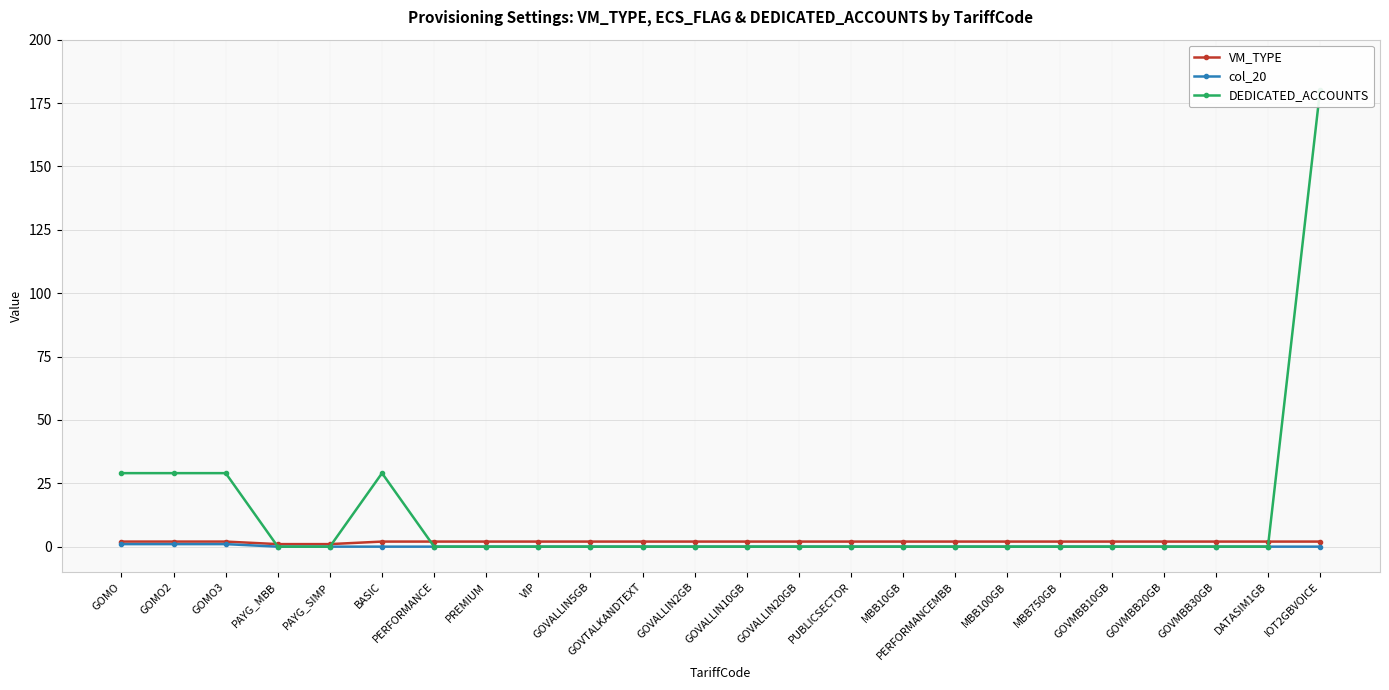

What is the total value across all series at GOVALLIN10GB?

2